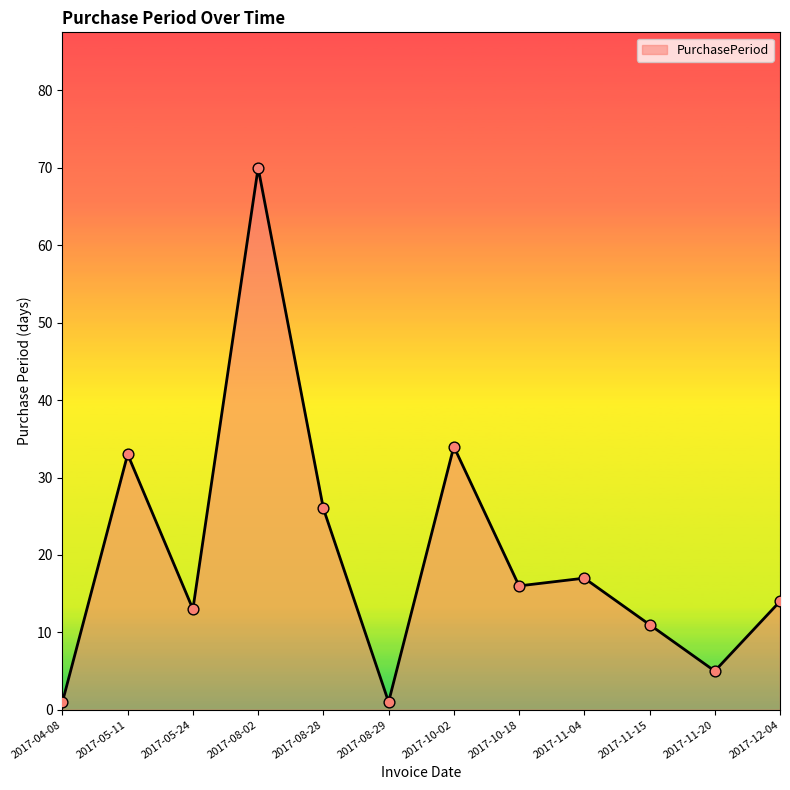

What is the ratio of the value at 2017-10-18 to the value at 2017-11-04?

0.9